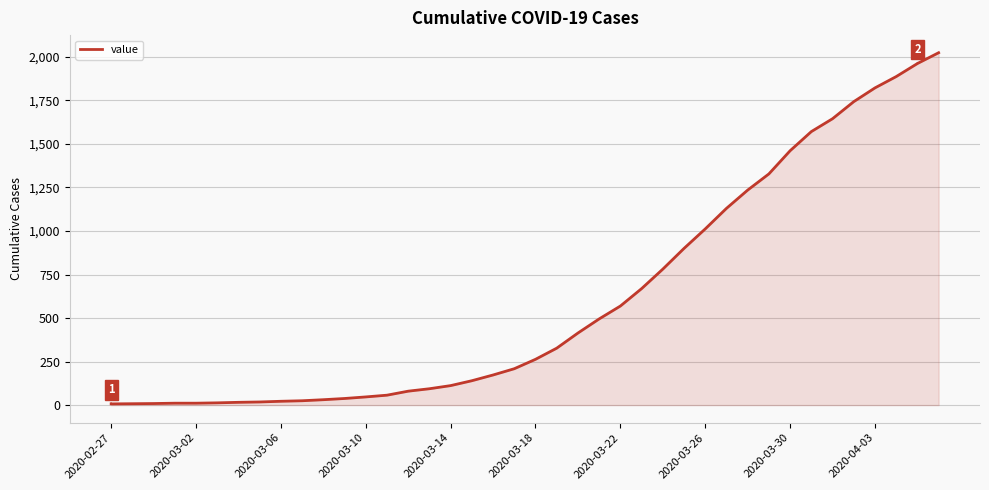

Count the number of data series in this chart.

1